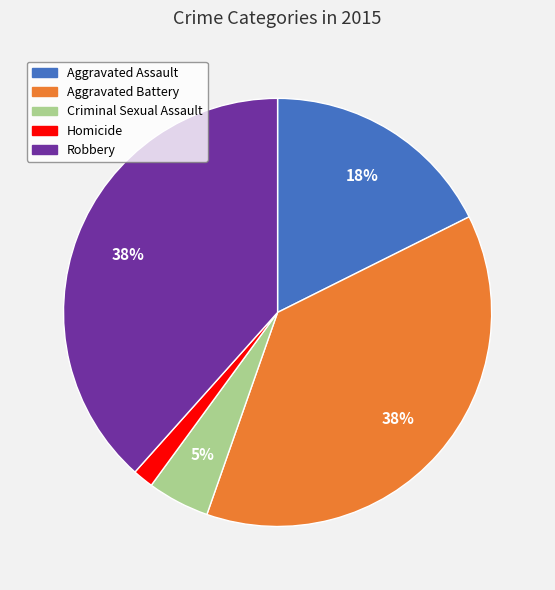

The Robbery slice represents 38% of the pie. True or false?

True